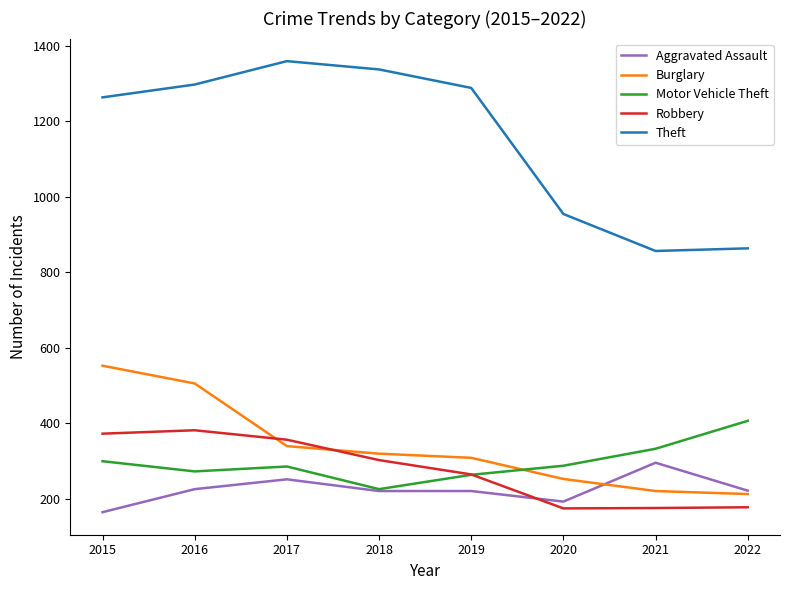

What is the total value across all series at 2018?

2403